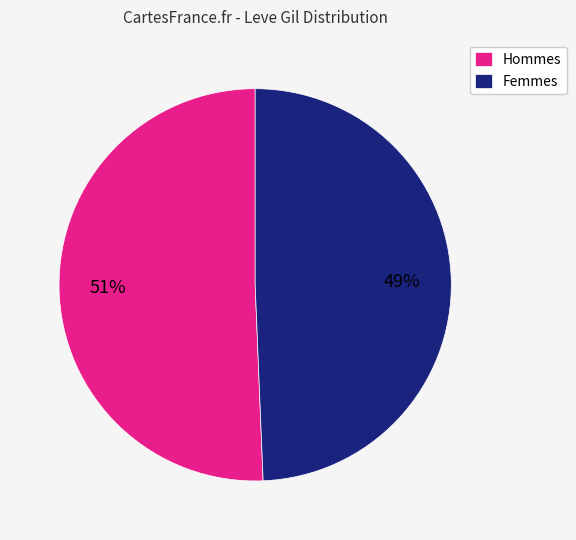

How many segments does this pie chart have?

2